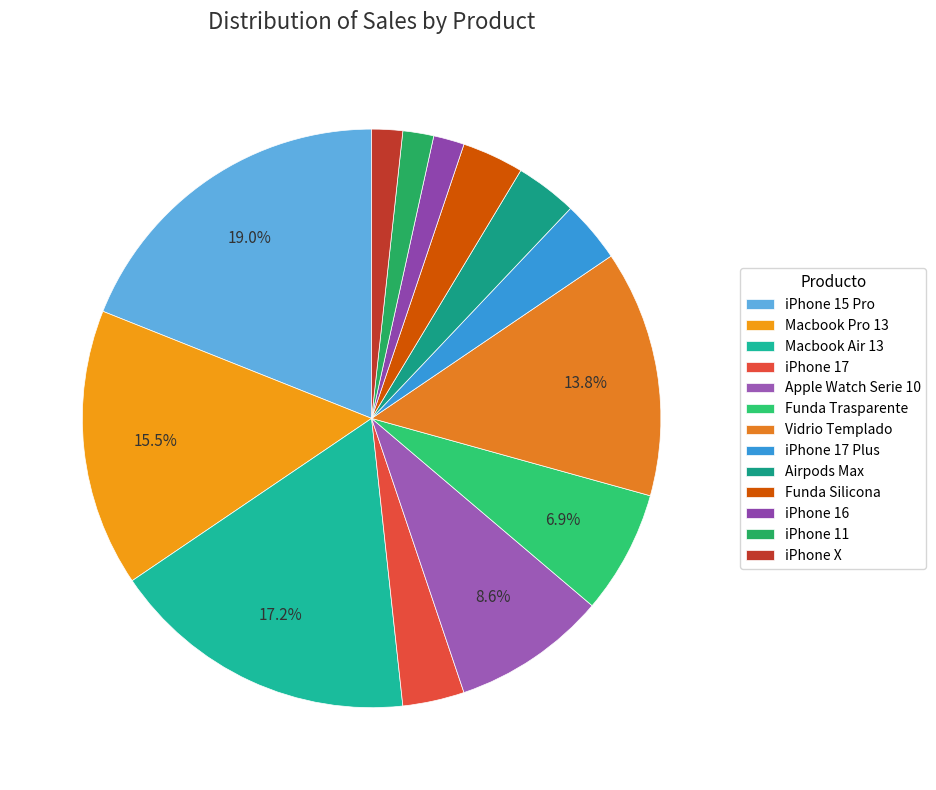

How many segments does this pie chart have?

13